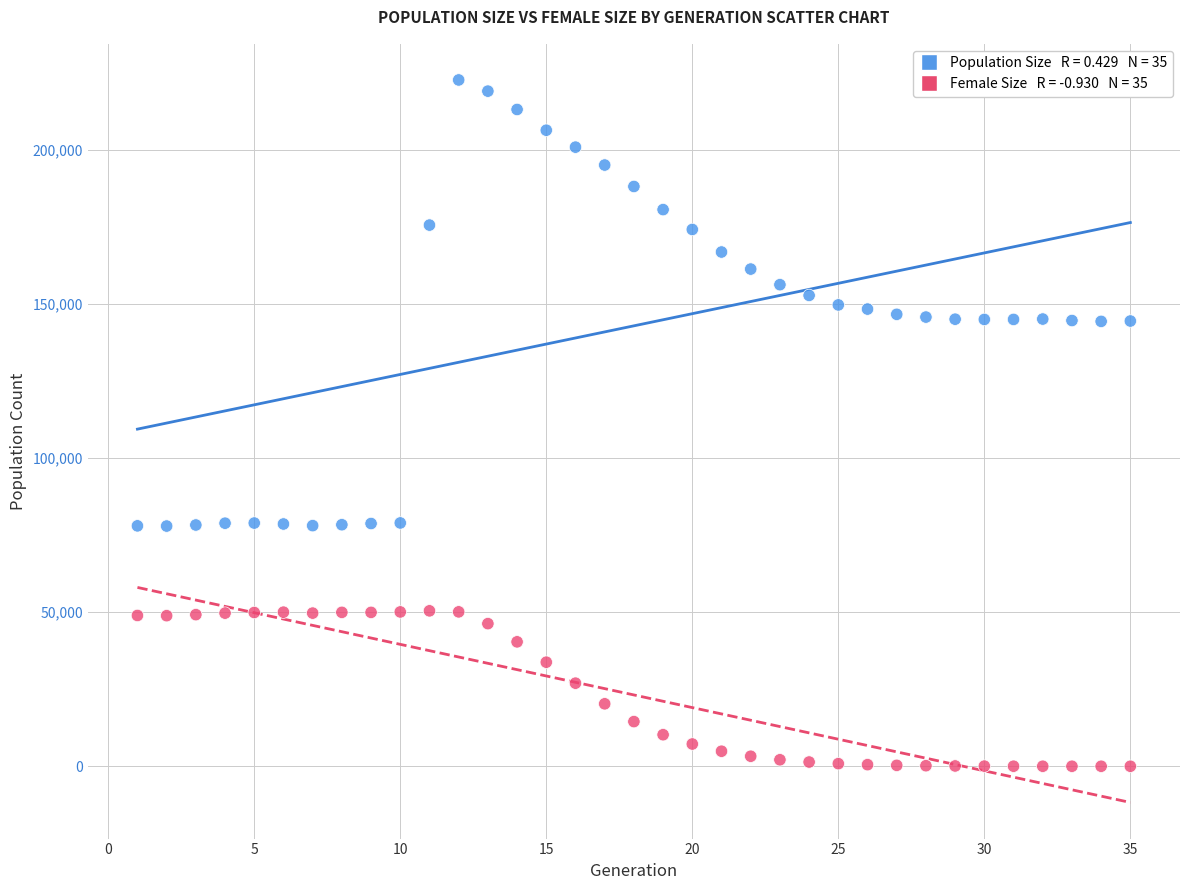

Across all data points, what is the range of Y values (max minus min)?

222781